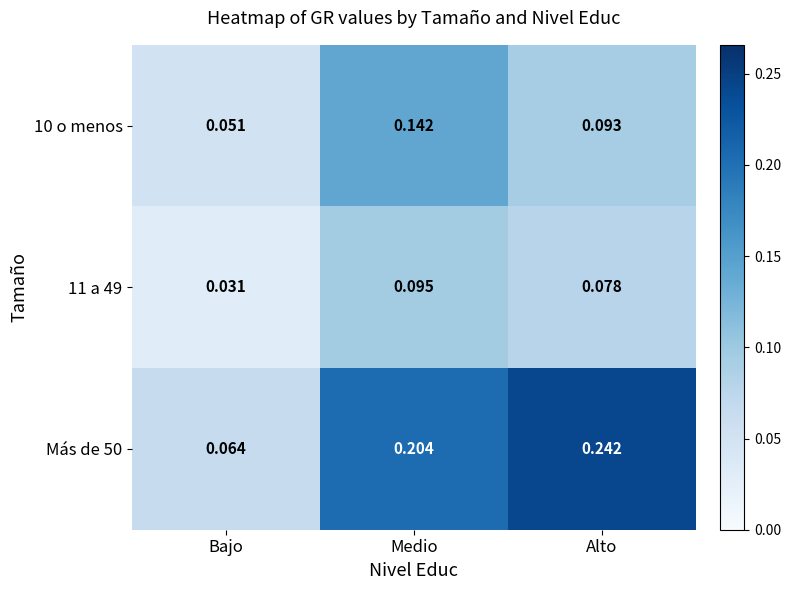

Where is Más de 50 nearest to the value 0?

Bajo